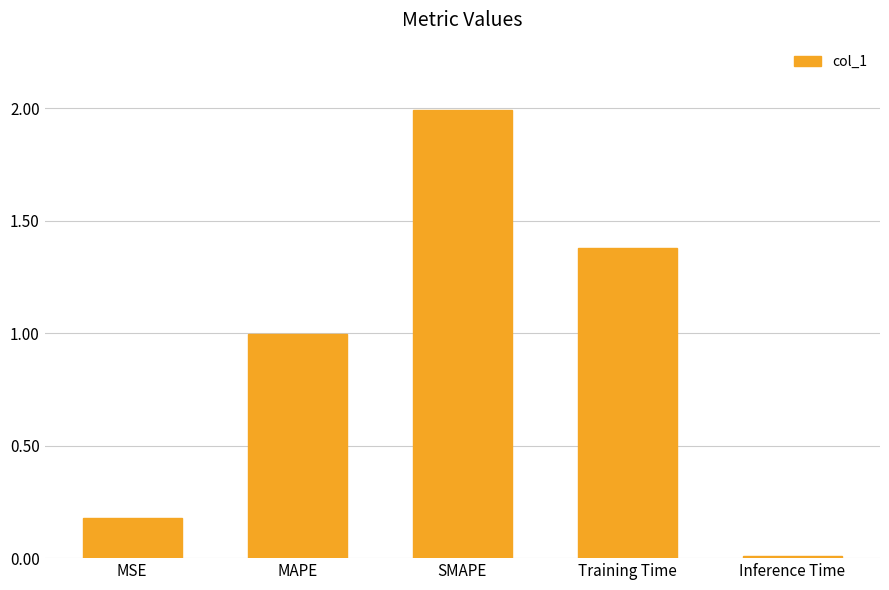

Are the bars grouped side by side (vs. stacked)?

No